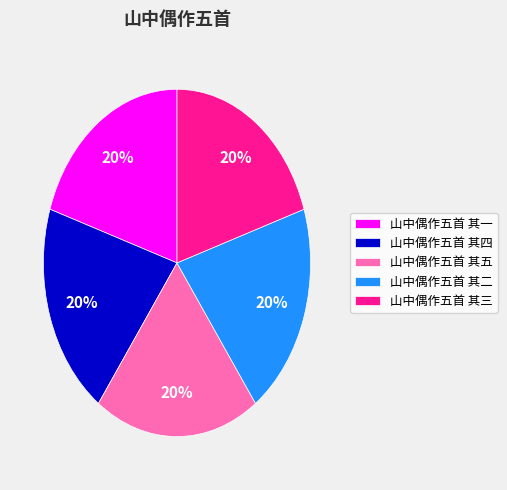

Approximately how many times larger is the value at 山中偶作五首 其一 compared to 山中偶作五首 其五?

1.0